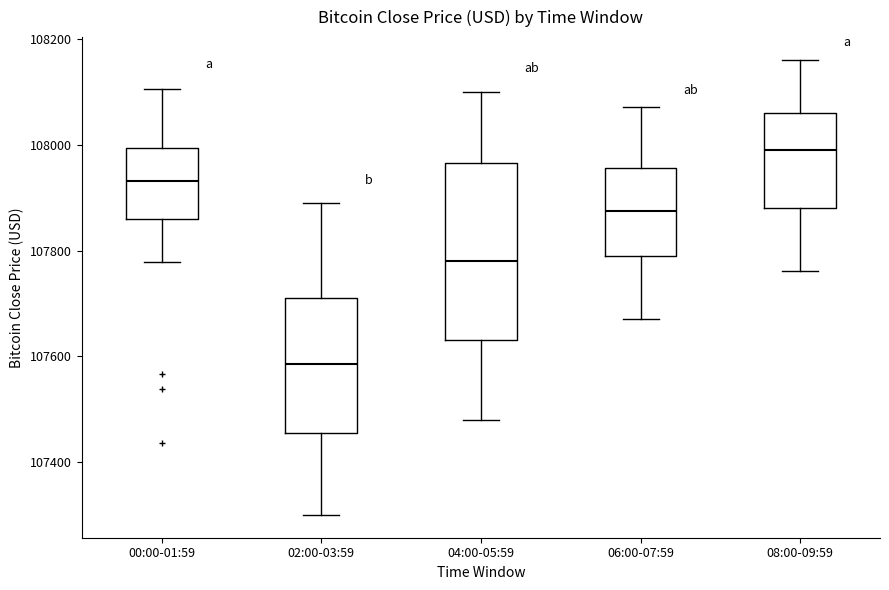

Where does the lower whisker of the box for 02:00-03:59 end on the y-axis? The values are not printed on the chart, so give them approximately, as read against the axis.

107300